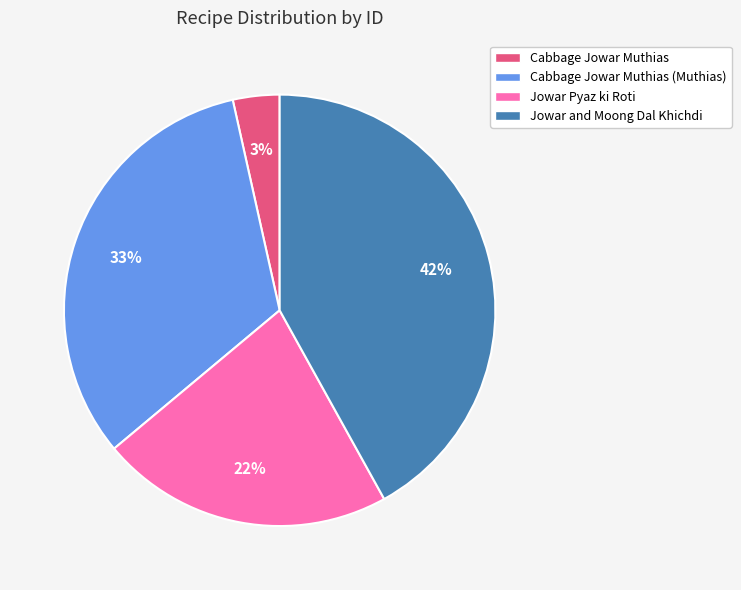

The Cabbage Jowar Muthias slice represents 3% of the pie. True or false?

True